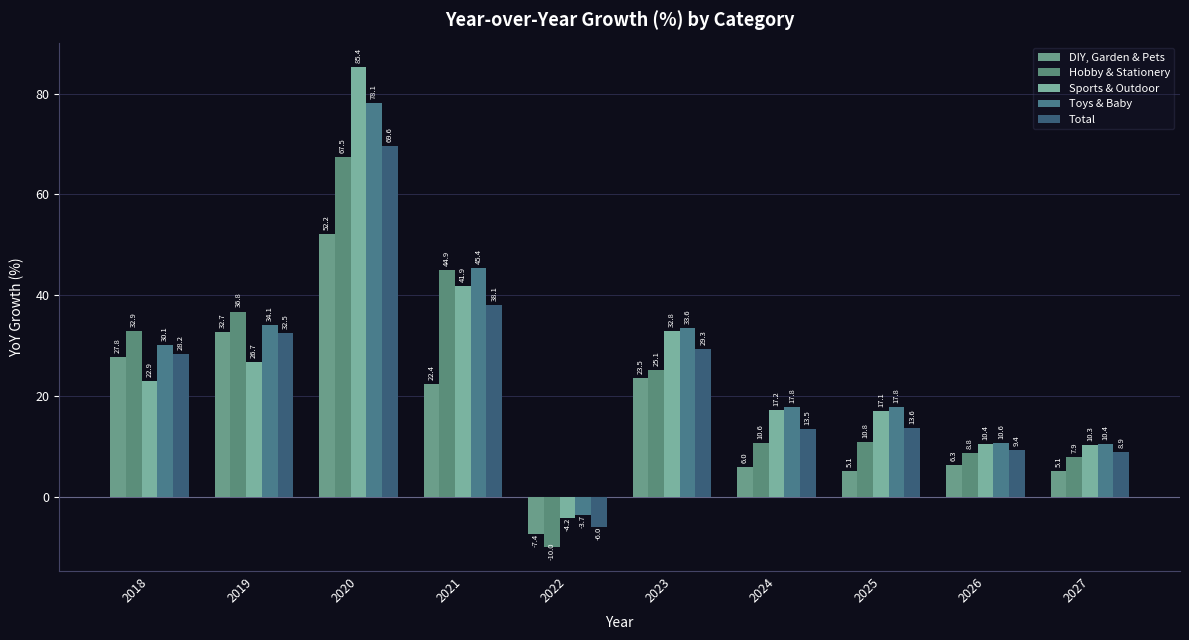

How many values in the Sports & Outdoor series exceed 22?

5